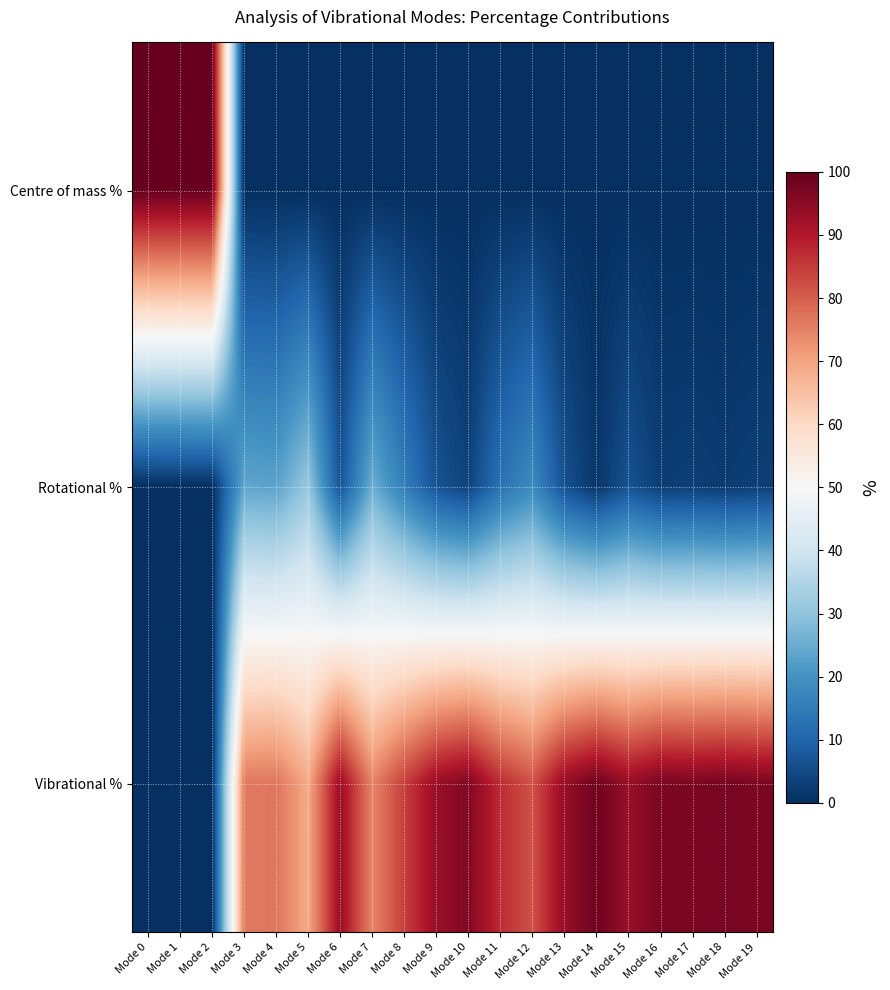

Reading left to right, transcribe all the data shown in this chart.

Centre of mass %: Mode 0=100.0	Mode 1=100.0	Mode 2=99.9	Mode 3=0.0	Mode 4=0.0	Mode 5=0.0	Mode 6=0.0	Mode 7=0.0	Mode 8=0.0	Mode 9=0.0	Mode 10=0.0	Mode 11=0.0	Mode 12=0.0	Mode 13=0.0	Mode 14=-0.0	Mode 15=0.0	Mode 16=0.0	Mode 17=0.0	Mode 18=0.0	Mode 19=0.0
Rotational %: Mode 0=0.0	Mode 1=0.0	Mode 2=0.0	Mode 3=23.9	Mode 4=23.2	Mode 5=31.0	Mode 6=6.7	Mode 7=25.4	Mode 8=15.6	Mode 9=6.6	Mode 10=3.7	Mode 11=13.0	Mode 12=18.2	Mode 13=6.2	Mode 14=1.4	Mode 15=6.5	Mode 16=2.7	Mode 17=3.0	Mode 18=2.3	Mode 19=3.0
Vibrational %: Mode 0=0.0	Mode 1=0.0	Mode 2=0.0	Mode 3=76.1	Mode 4=76.8	Mode 5=69.0	Mode 6=93.3	Mode 7=74.6	Mode 8=84.4	Mode 9=93.4	Mode 10=96.3	Mode 11=87.0	Mode 12=81.8	Mode 13=93.8	Mode 14=98.6	Mode 15=93.5	Mode 16=97.3	Mode 17=97.0	Mode 18=97.7	Mode 19=97.0